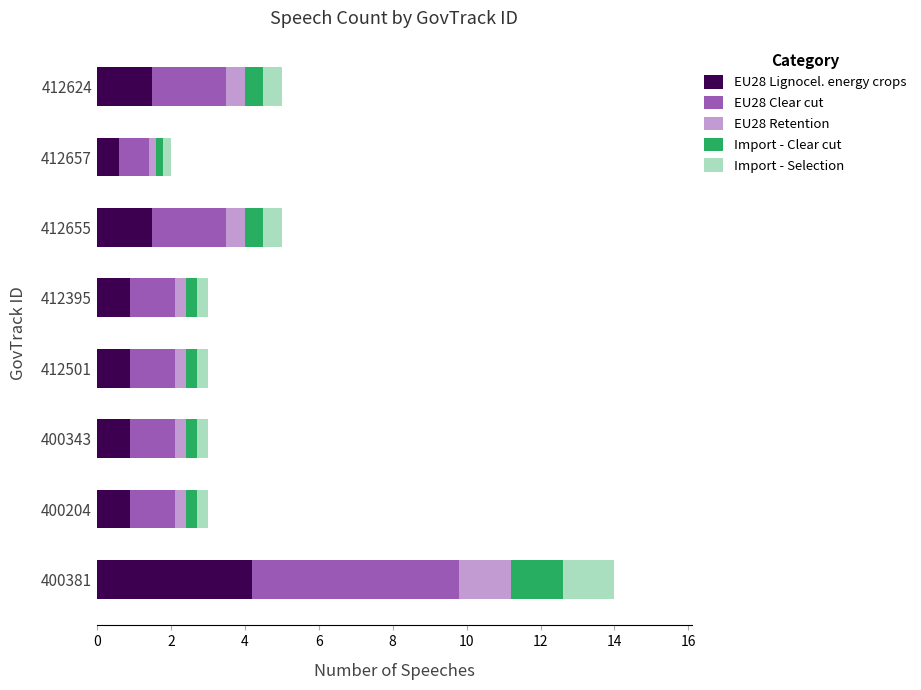

What is the average value of the EU28 Lignocel. energy crops series?

1.4